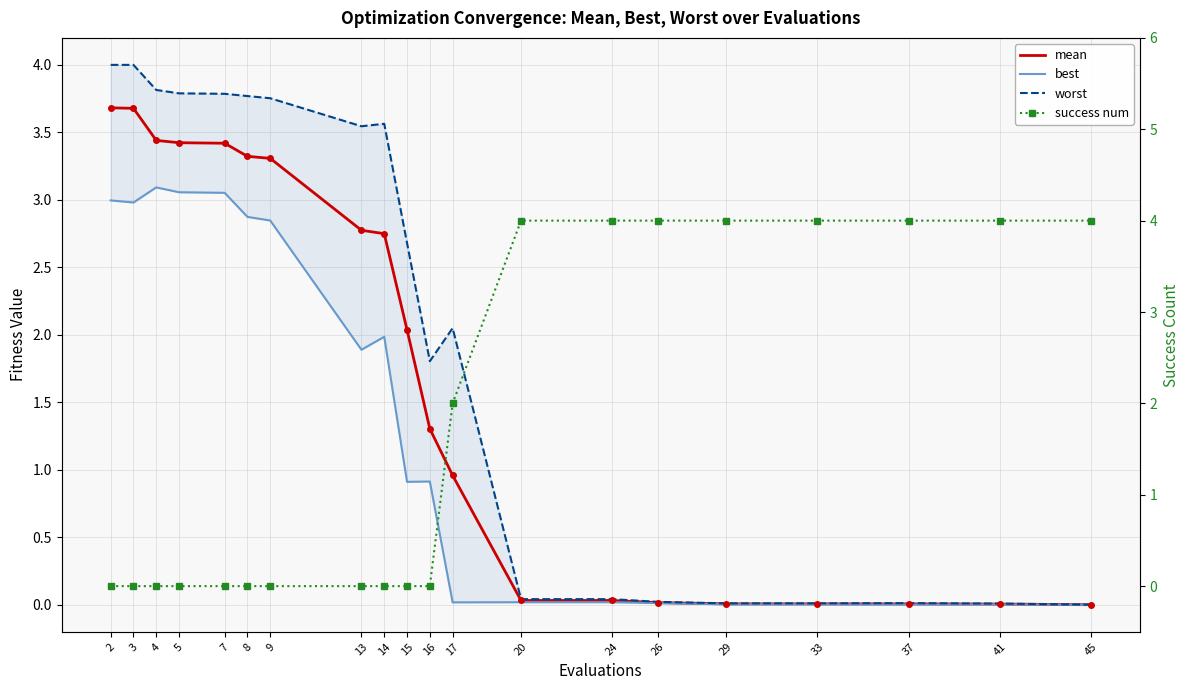

Read the success num value at 17.

2.0